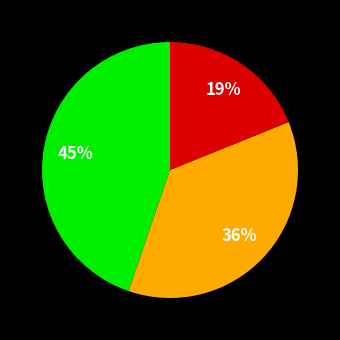

Does any single category account for the majority?

No